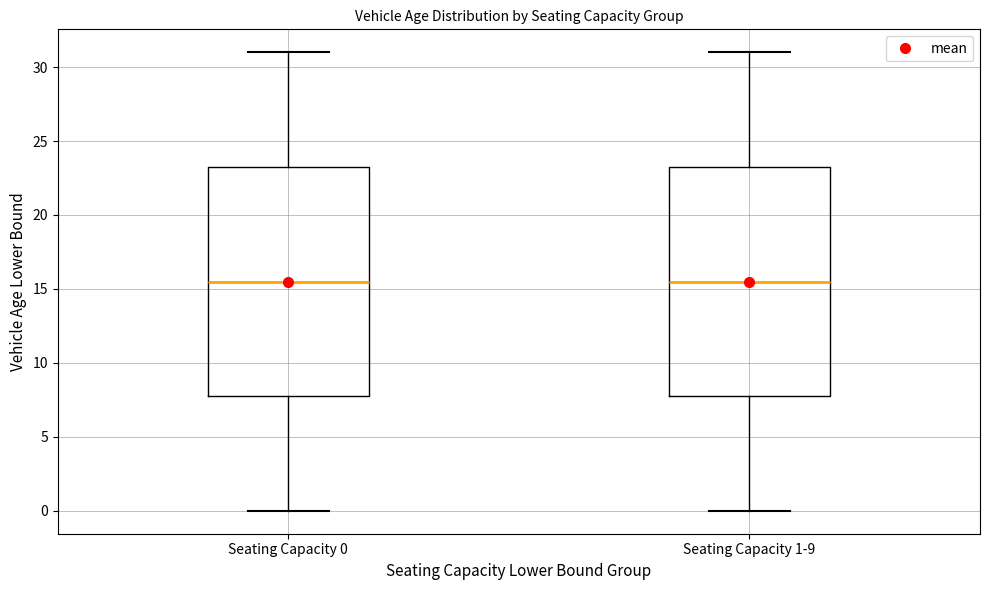

Reading left to right, transcribe this box plot: for each box, give where its median line is, the range the box spans, and where its two whiskers end, as read against the y-axis. The values are not printed on the chart, so give them approximately, as read against the axis.

Seating Capacity 0: median 15.5, box 8.0 to 23.5, whiskers 0.0 to 31.0
Seating Capacity 1-9: median 15.5, box 8.0 to 23.5, whiskers 0.0 to 31.0